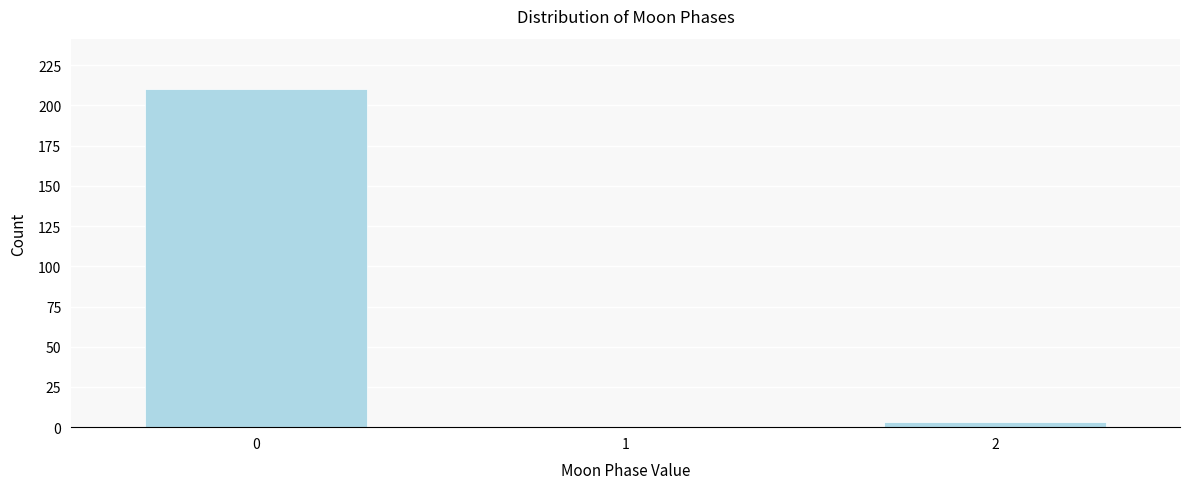

Reading right to left, what are all the values shown in this chart?

2=3	1=0	0=210